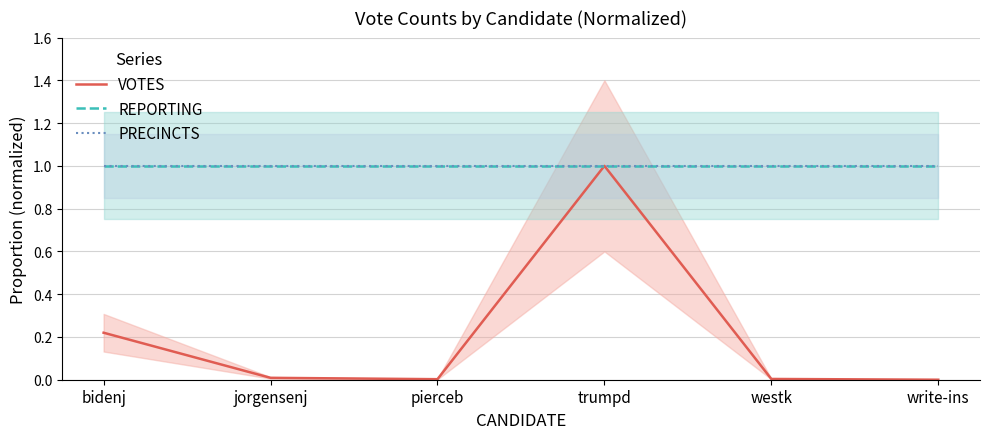

Reading right to left, what are all the values shown in this chart?

VOTES: 0.0	0.0	1.0	0.0	0.0	0.2
REPORTING: 1.0	1.0	1.0	1.0	1.0	1.0
PRECINCTS: 1.0	1.0	1.0	1.0	1.0	1.0